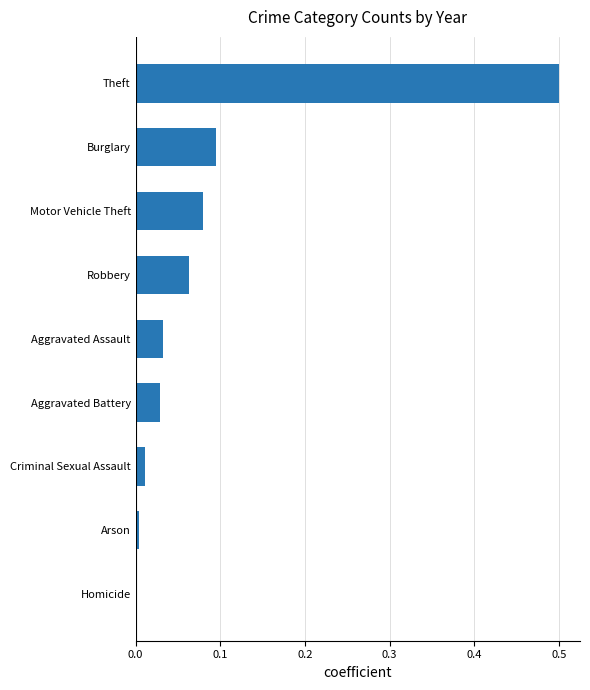

True or false: the data shows 0.0 at Criminal Sexual Assault.

True